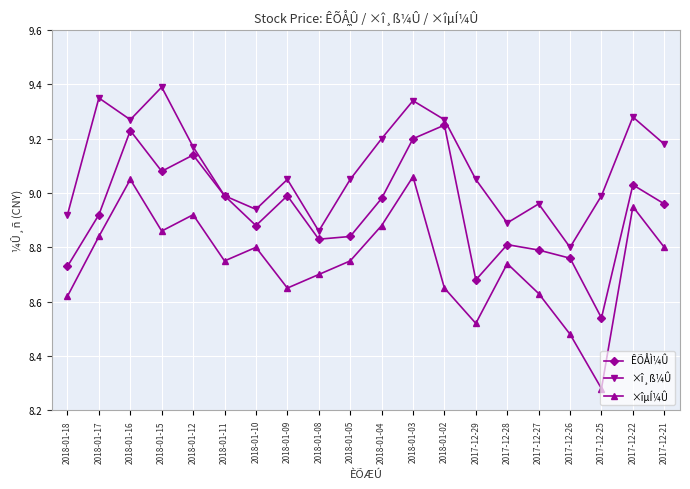

True or false: ×îµÍ¼Û and ÊÕÅÌ¼Û intersect in this chart.

False